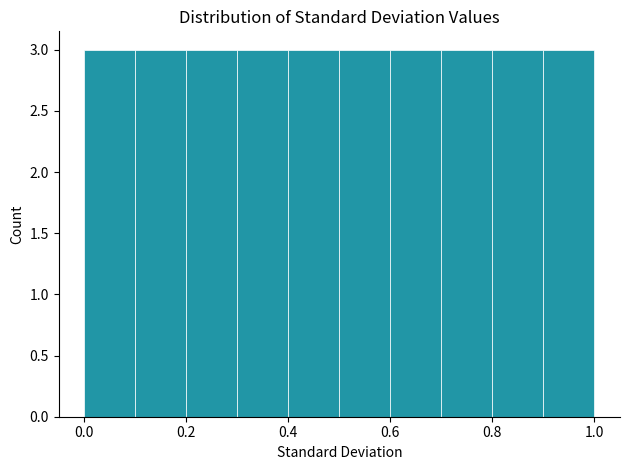

Reading left to right, transcribe this chart: for each bar, give the range it covers on the x-axis and its height. The values are not printed on the chart, so give them approximately, as read against the axis.

0.0 to 0.1: 3
0.1 to 0.2: 3
0.2 to 0.3: 3
0.3 to 0.4: 3
0.4 to 0.5: 3
0.5 to 0.6: 3
0.6 to 0.7: 3
0.7 to 0.8: 3
0.8 to 0.9: 3
0.9 to 1.0: 3